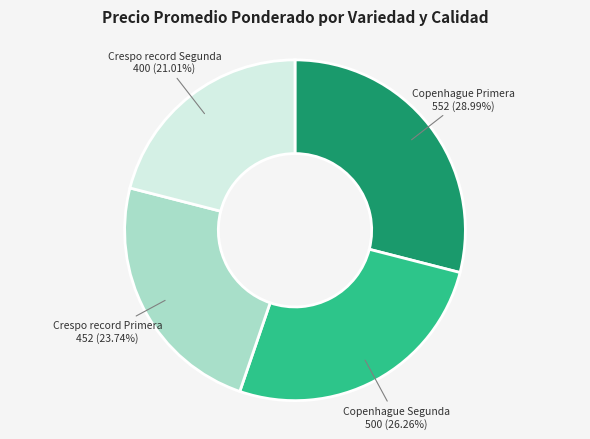

Which slice is the smallest?

Crespo record Segunda